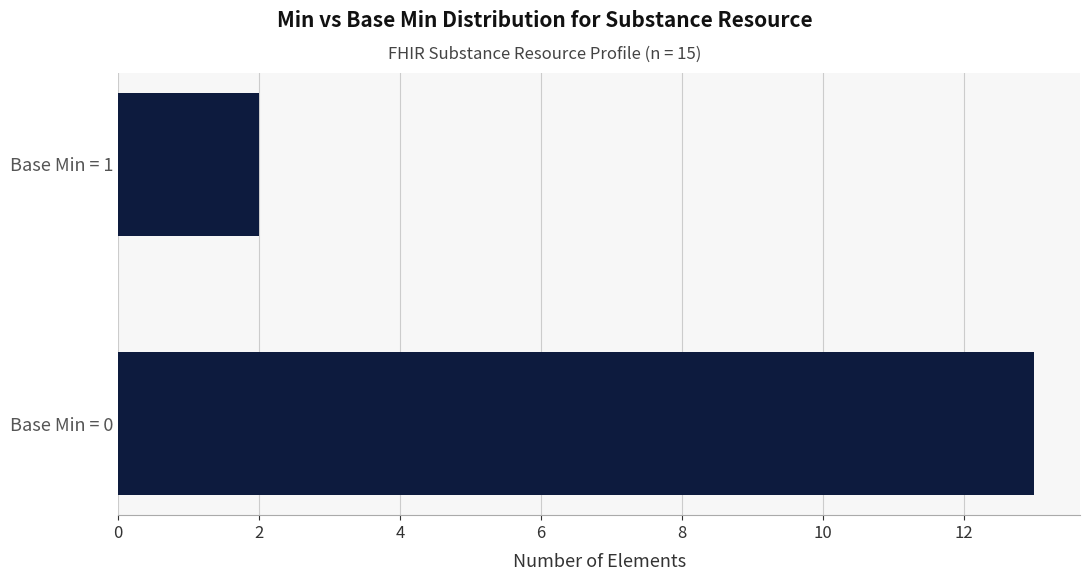

What is the maximum value shown in the chart?

13